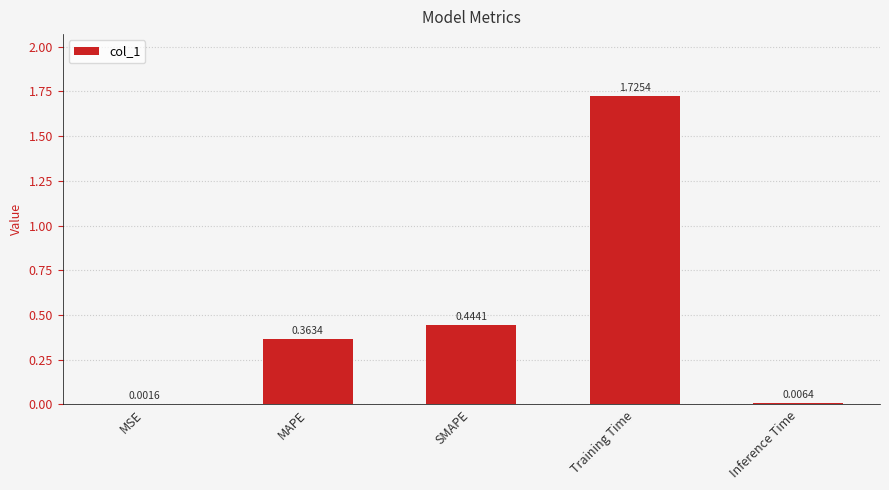

How many series are shown in this chart?

1